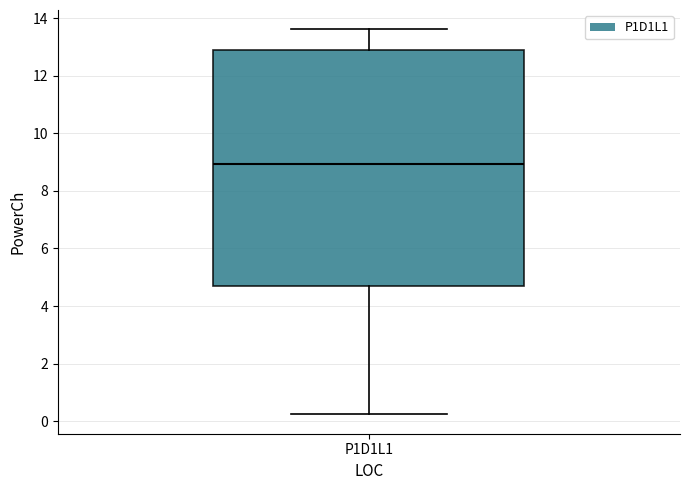

Read this box plot against the y-axis: the position of the median line, the range covered by the box, and the ends of both whiskers. The values are not printed on the chart, so give them approximately, as read against the axis.

median 9.0, box 4.6 to 12.8, whiskers 0.2 to 13.6